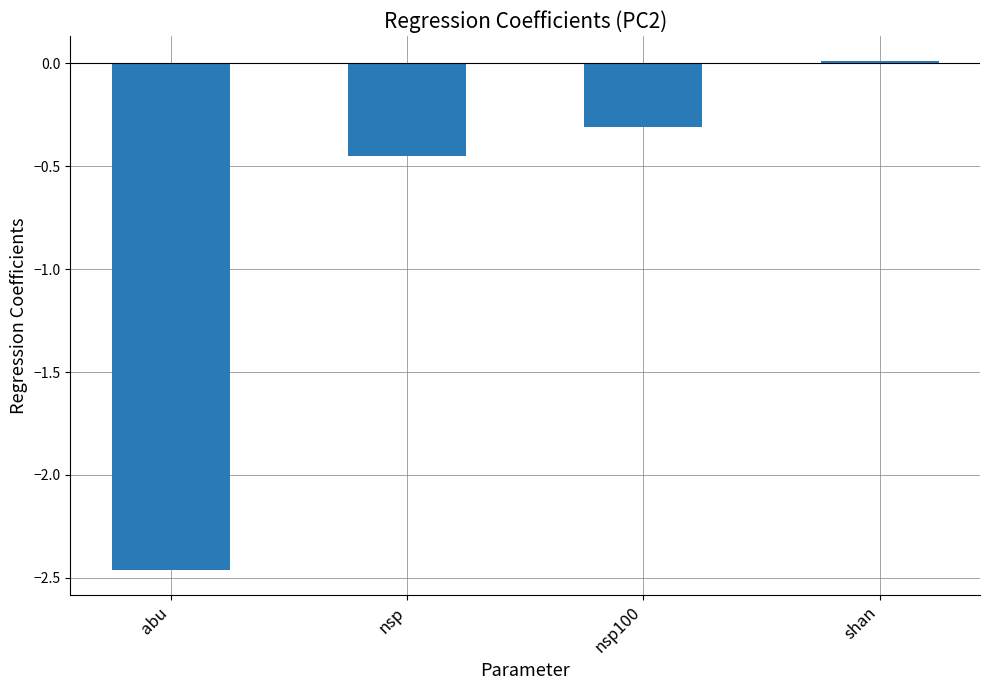

What is the label of the 4th bar from the left?

shan